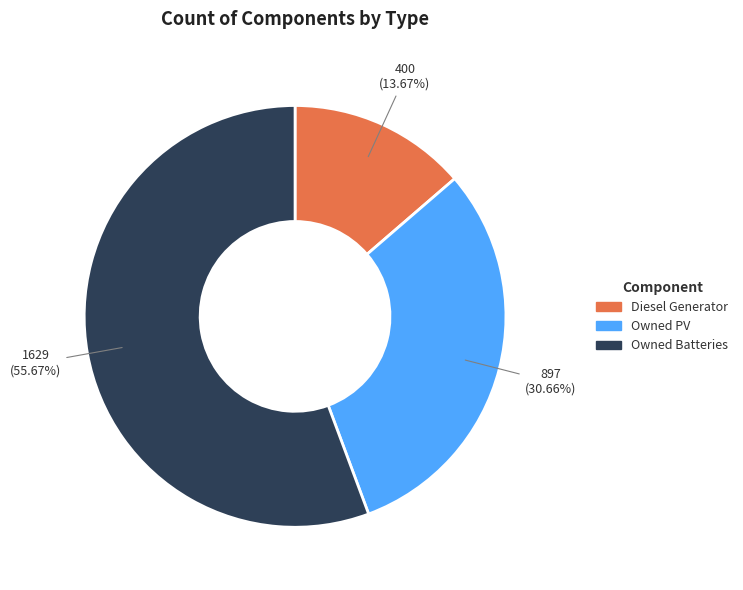

Is it true that Owned Batteries is 56% of the pie?

True